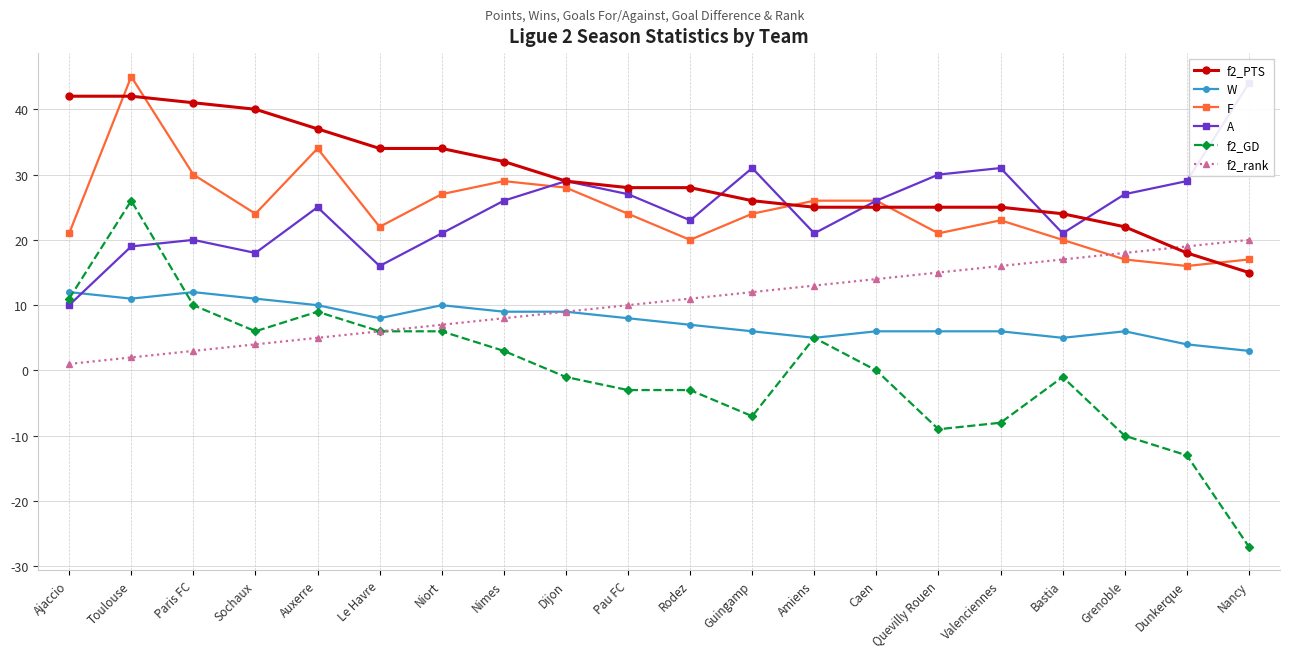

Is the value of f2_rank at Paris FC greater than the value of F at Guingamp?

No